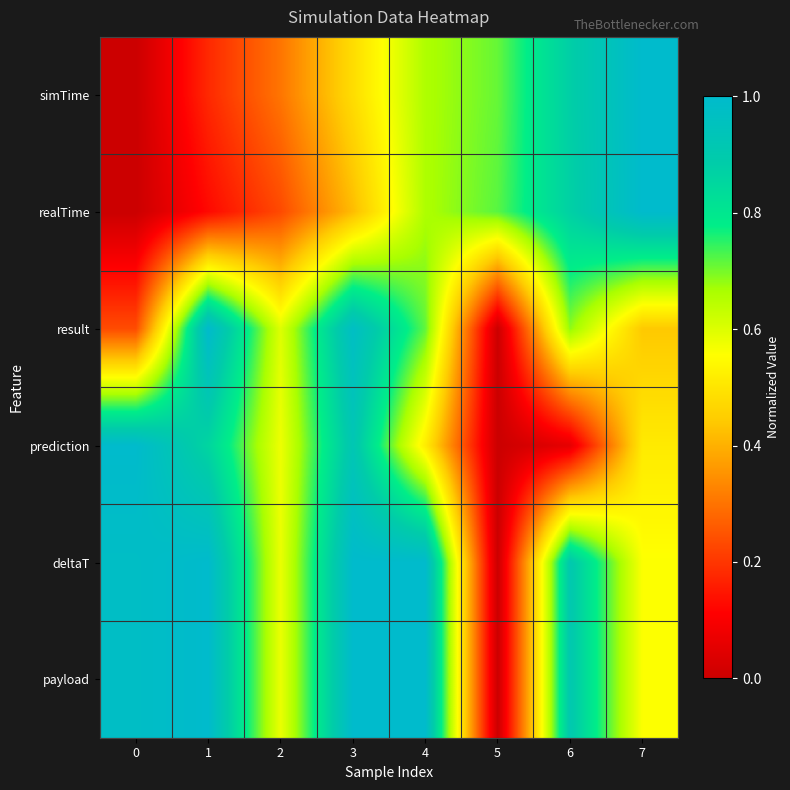

Reading left to right, list all the values displayed in this chart.

simTime: 0=0.0	1=0.2	2=0.3	3=0.5	4=0.7	5=0.7	6=0.9	7=1.0
realTime: 0=0.0	1=0.1	2=0.2	3=0.4	4=0.7	5=0.7	6=0.9	7=1.0
result: 0=0.2	1=1.0	2=0.6	3=1.0	4=0.7	5=0.0	6=0.7	7=0.4
prediction: 0=1.0	1=0.9	2=0.6	3=0.9	4=0.5	5=0.0	6=0.1	7=0.5
deltaT: 0=1.0	1=1.0	2=0.6	3=1.0	4=1.0	5=0.0	6=0.9	7=0.6
payload: 0=1.0	1=1.0	2=0.6	3=1.0	4=1.0	5=0.0	6=0.9	7=0.6